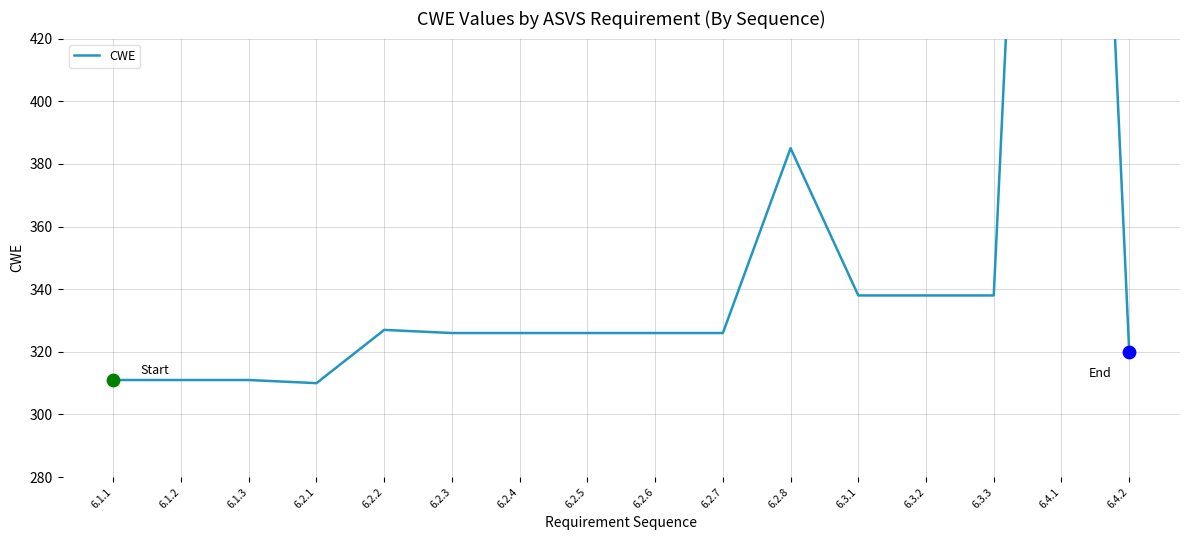

Between 6.1.1 and 6.3.3, which is larger?

6.3.3